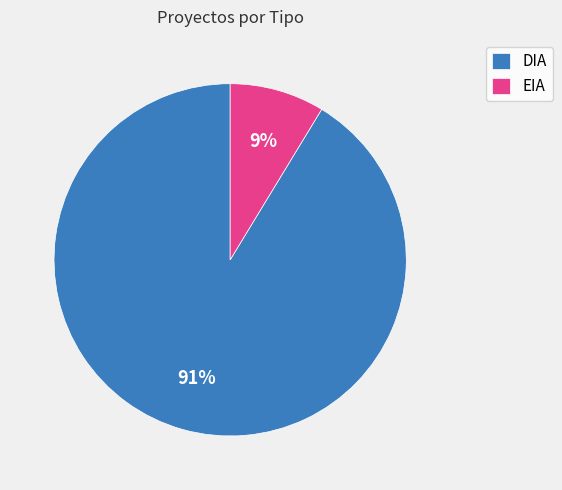

The DIA slice represents 79% of the pie. True or false?

False